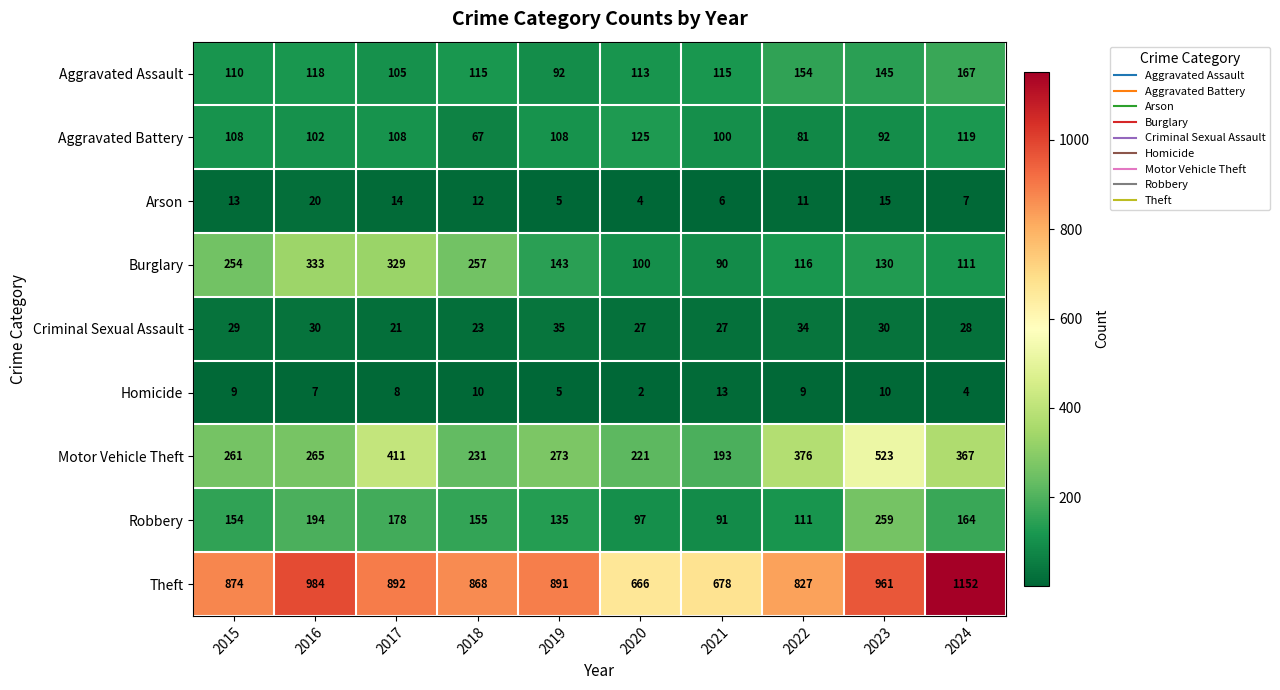

At which category is the sum across all series the highest?

2023